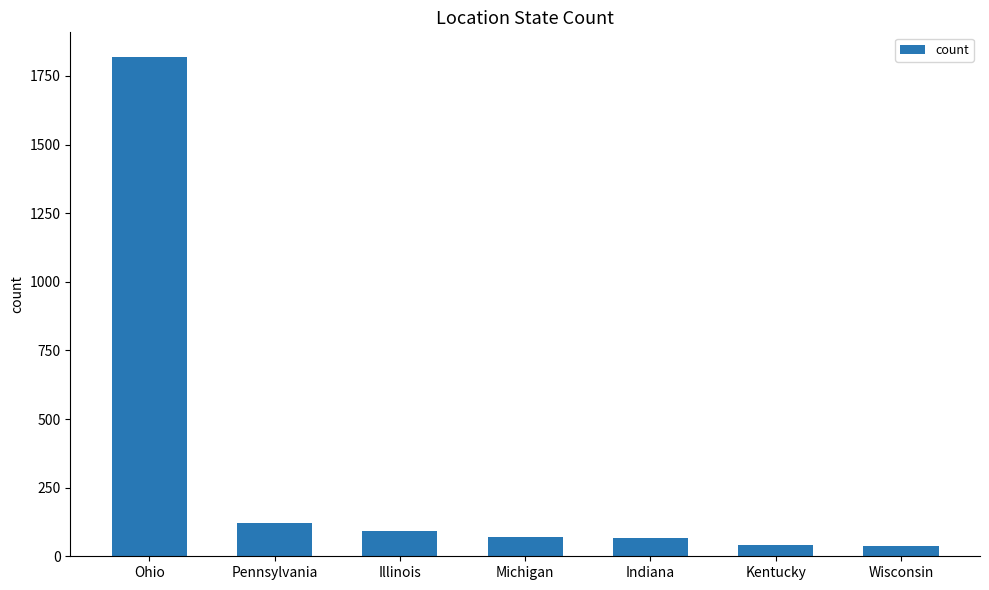

What is the difference between the maximum and minimum values?

1780